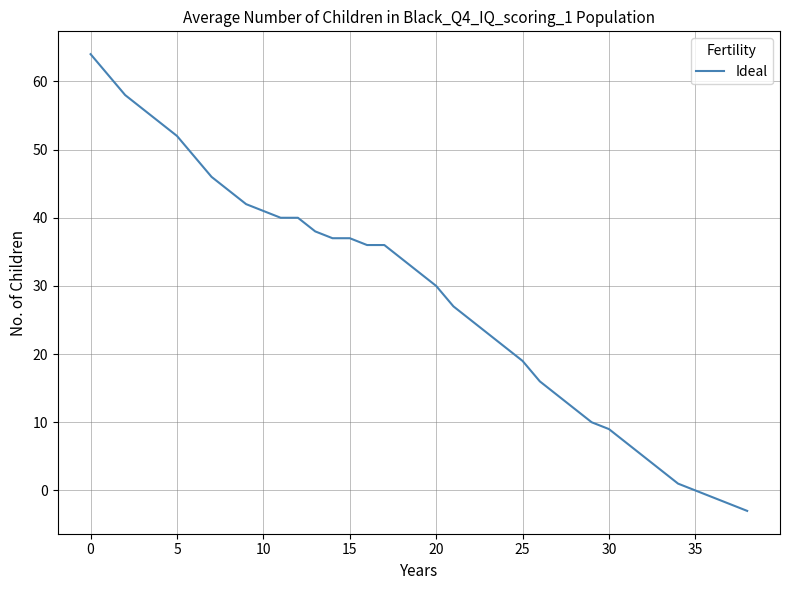

What is the difference between the maximum and minimum values?

67